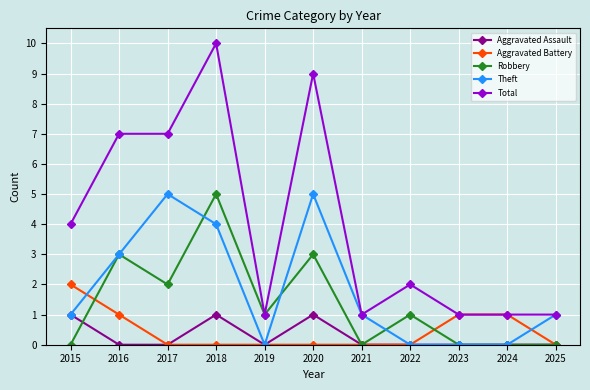

The value of Aggravated Assault at 2017 is 0. True or false?

True